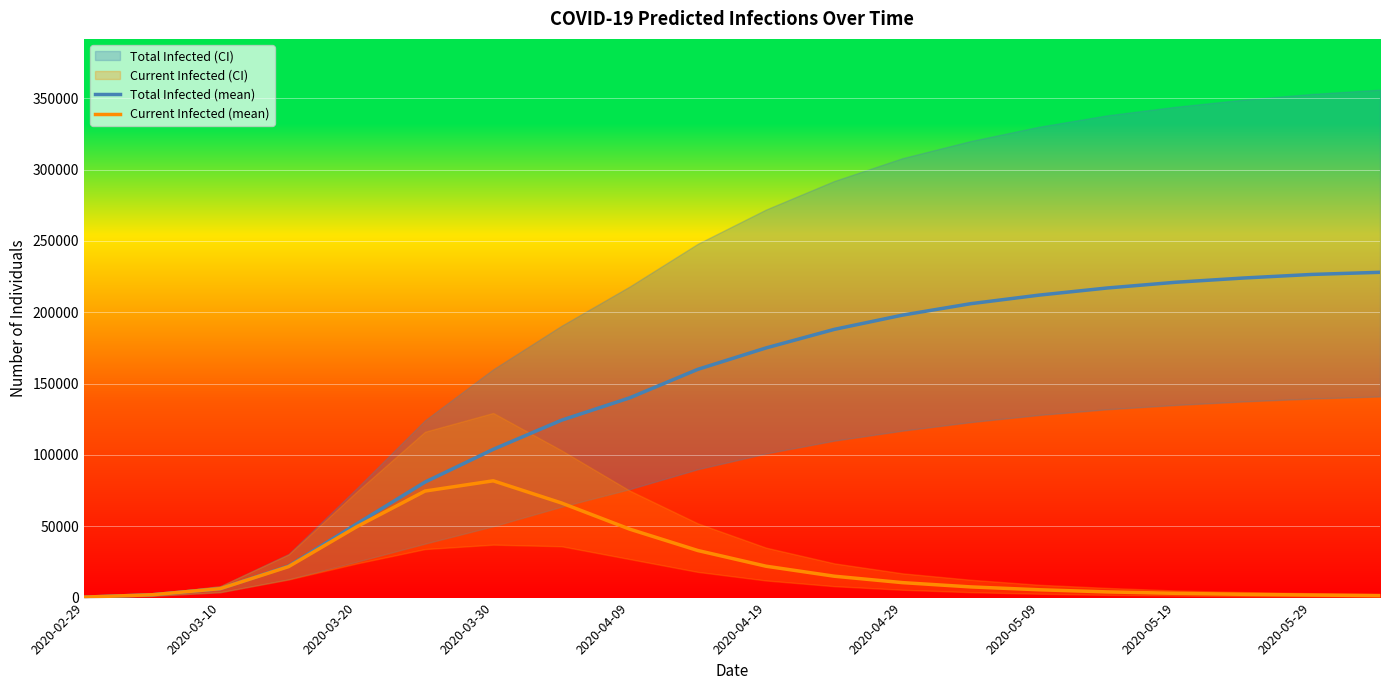

True or false: Current Infected (mean) and Total Infected (mean) cross at least once.

False